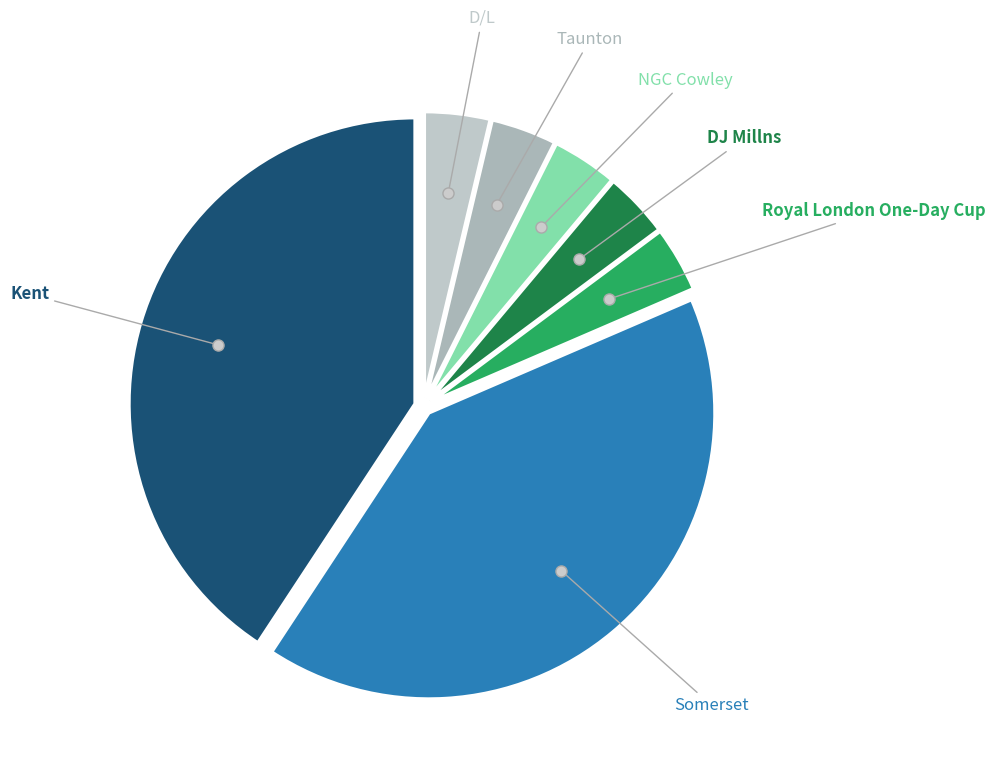

How many slices are in this pie chart?

7